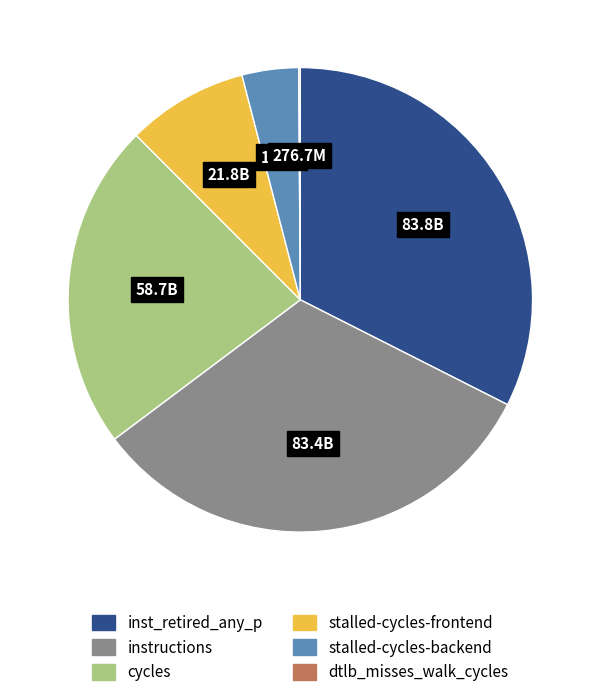

Is there a majority slice in this chart?

No